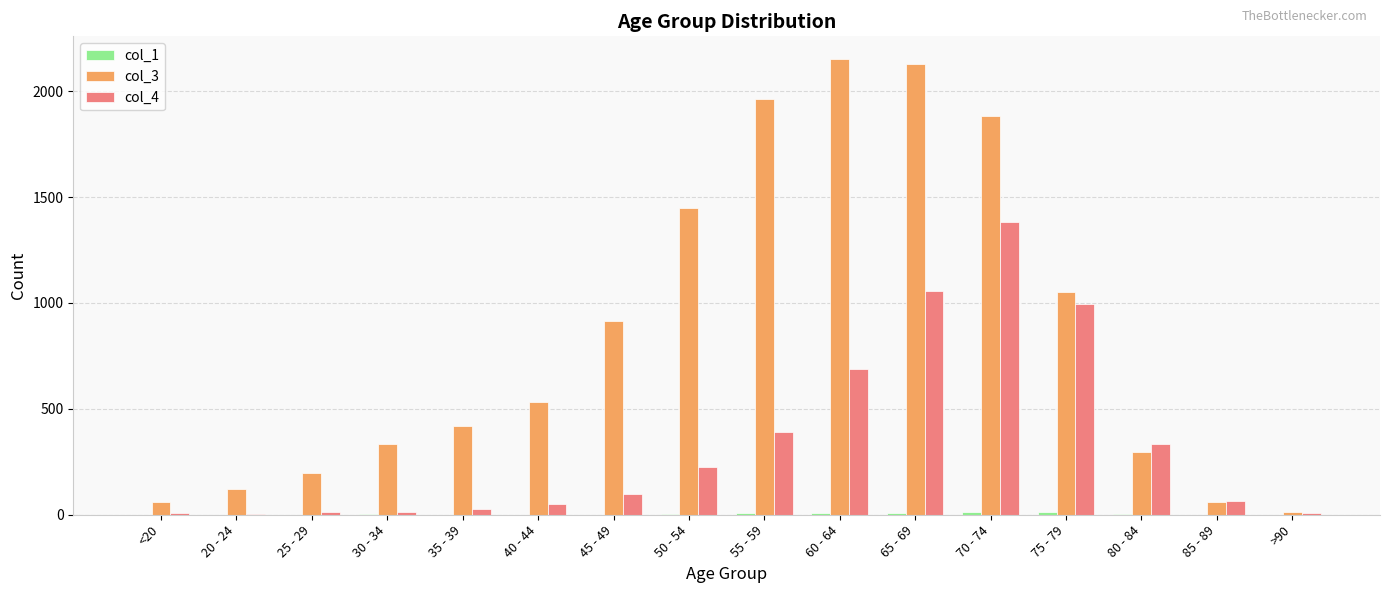

Is the value of col_4 at 45 - 49 greater than the value of col_3 at 65 - 69?

No